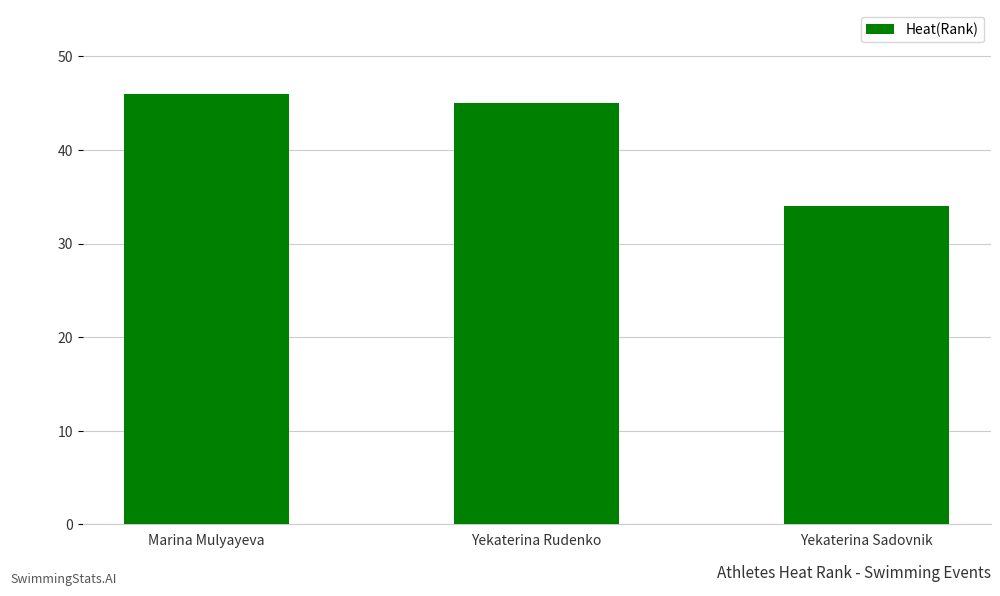

At which category does the chart reach its minimum across all series?

Yekaterina Sadovnik